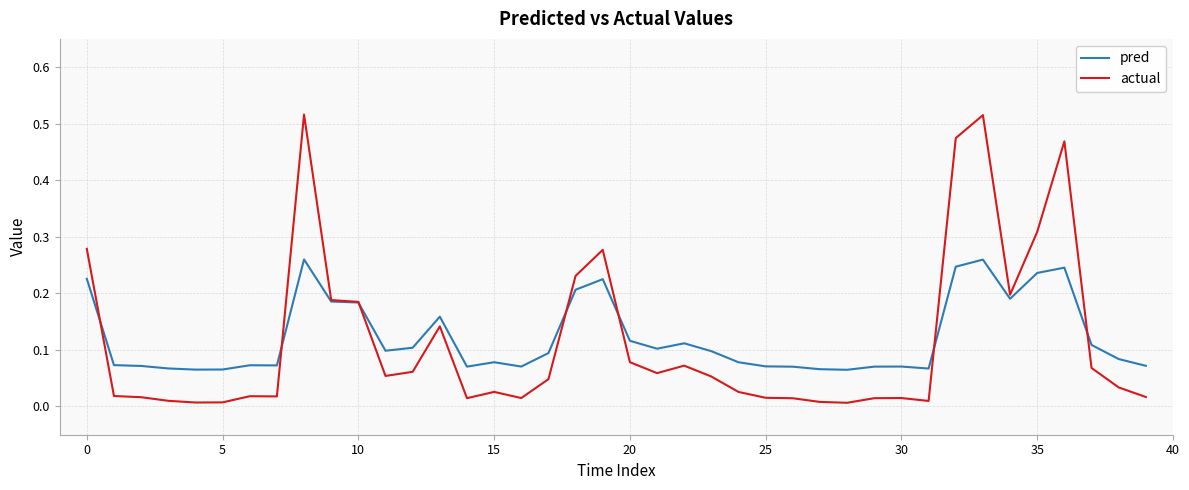

List the series in order of their peak value, lowest first.

pred, actual